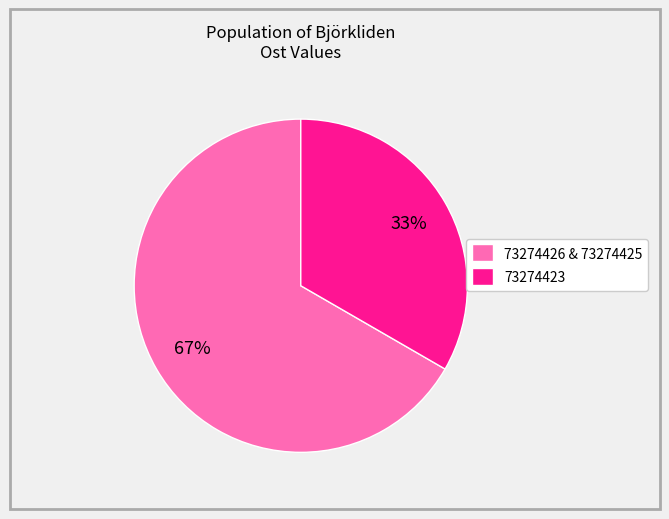

To the nearest percent, what percentage of the pie is 73274426 & 73274425?

67%